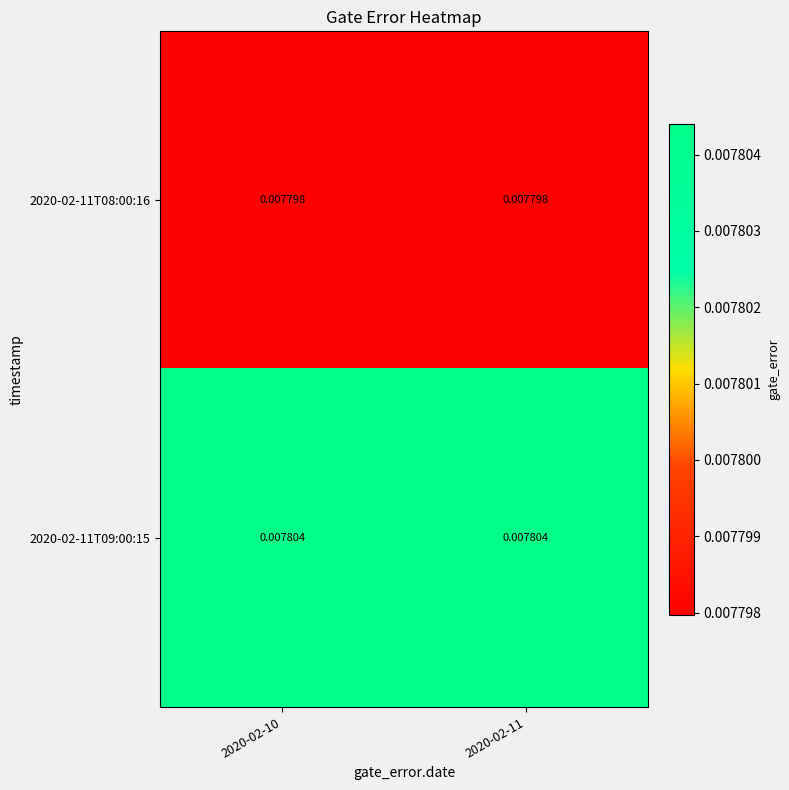

Rank the series at 2020-02-10 from highest to lowest value.

2020-02-11T09:00:15, 2020-02-11T08:00:16